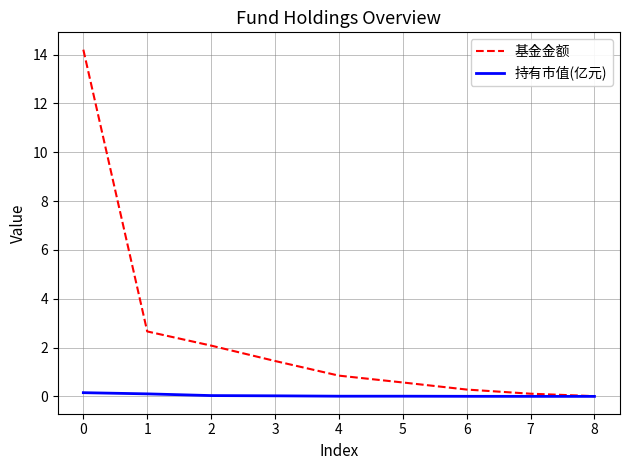

Is it true that 持有市值(亿元) equals 0.0 at 6?

True